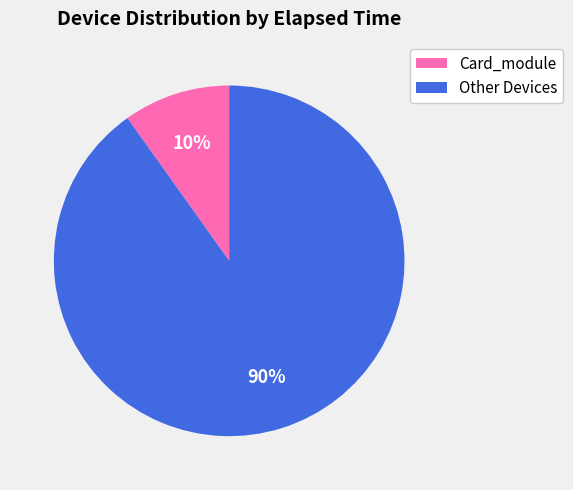

Is there any slice that represents more than half of the pie?

Yes